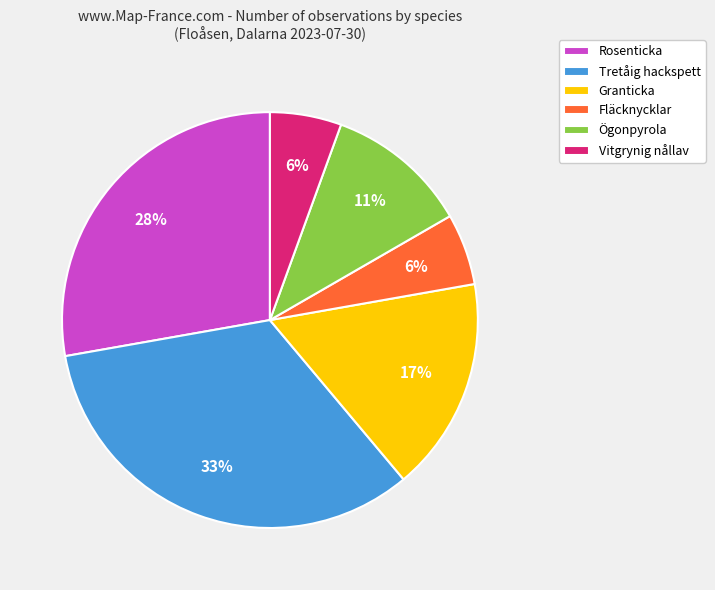

True or false: Granticka accounts for 28% of the total.

False